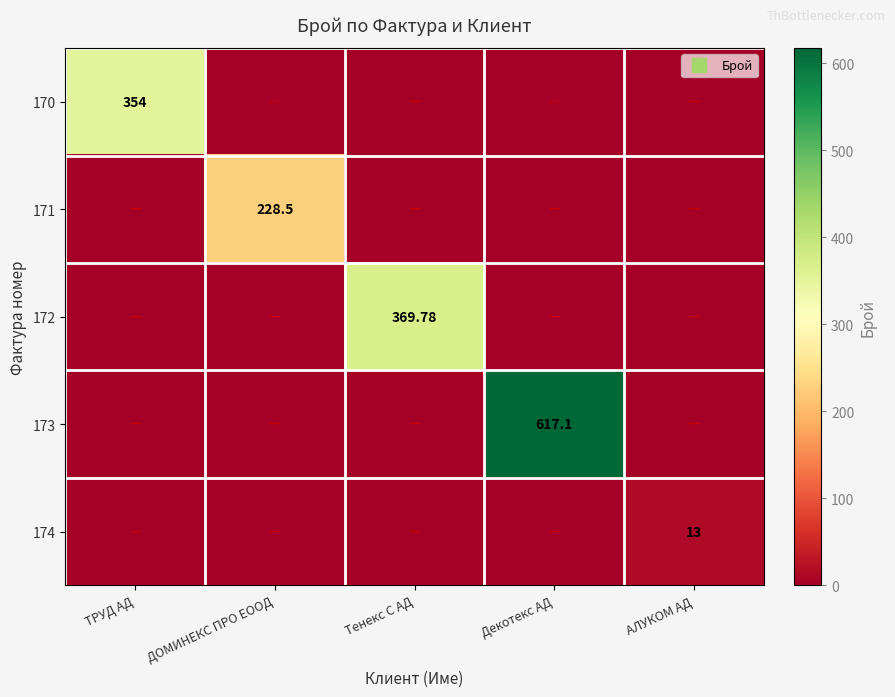

Between АЛУКОМ АД and Декотекс АД, which is larger?

АЛУКОМ АД